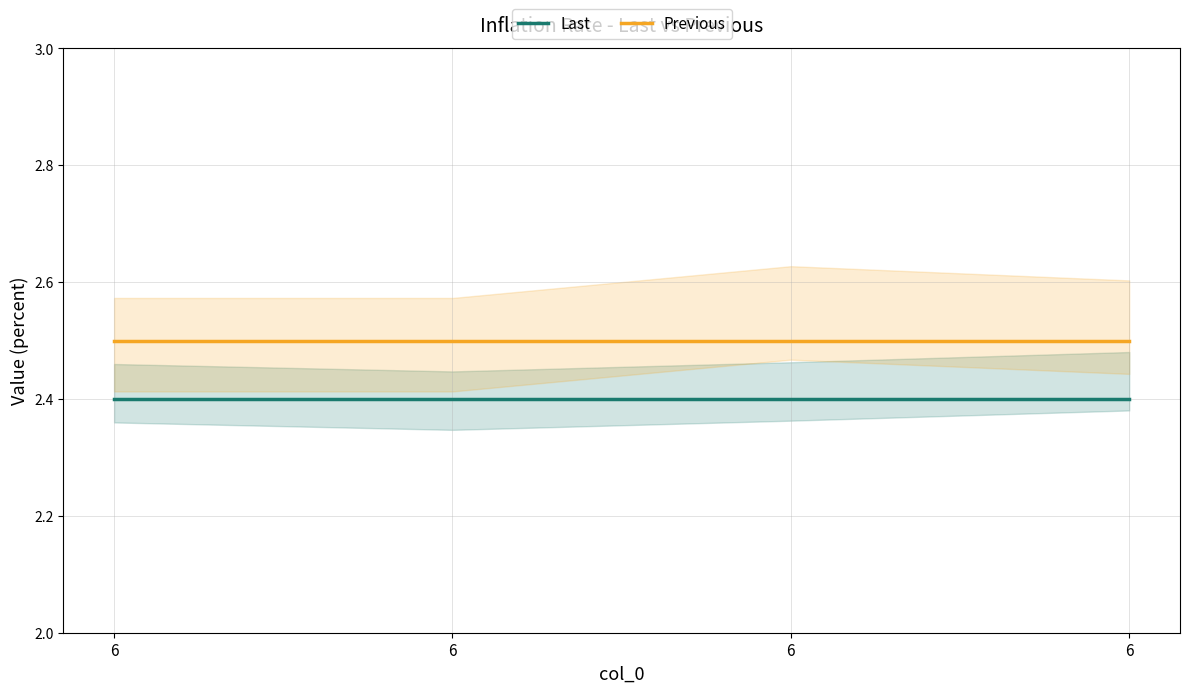

Rank the series at 6 from highest to lowest value.

Previous, Last